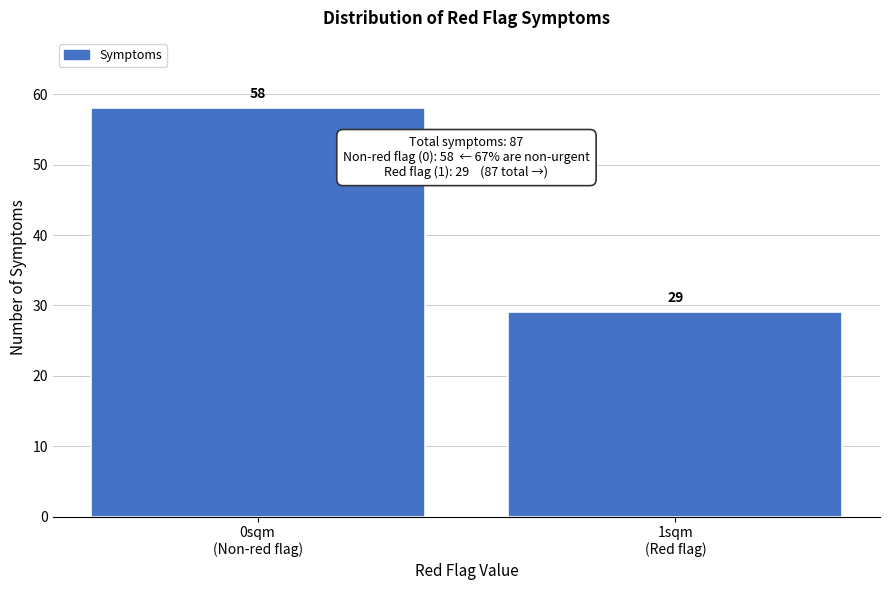

What is the value of the 2nd bar from the left?

29